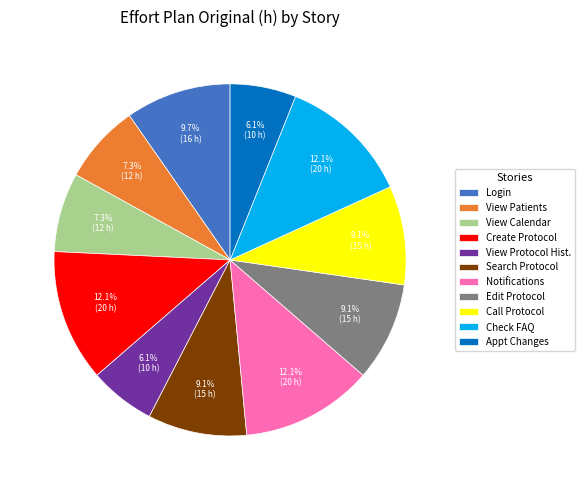

How many segments does this pie chart have?

11